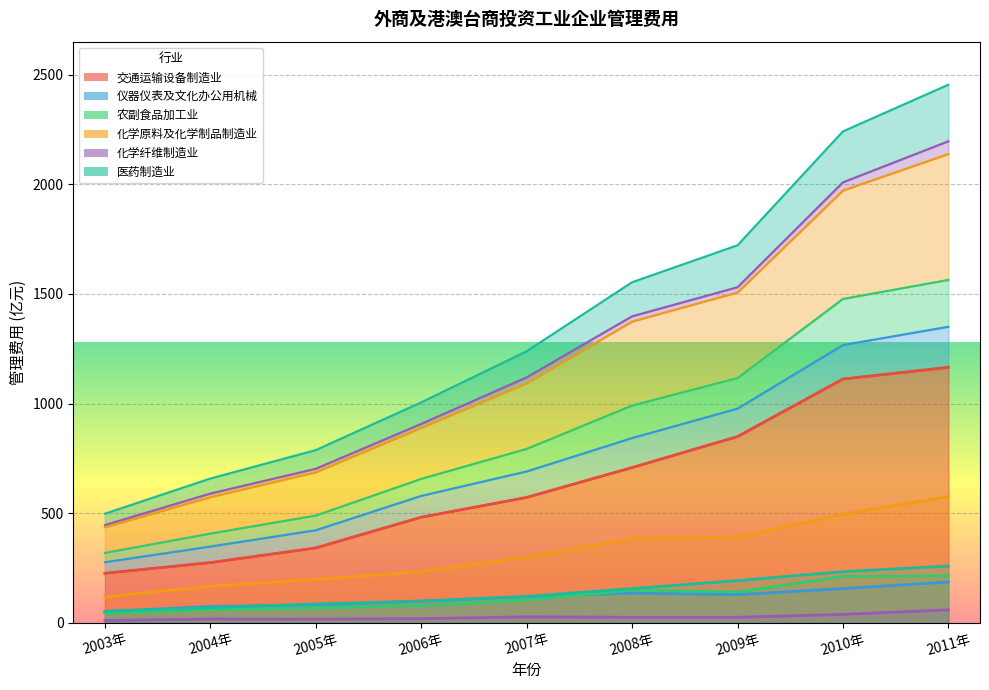

Which series has the widest spread of values?

交通运输设备制造业